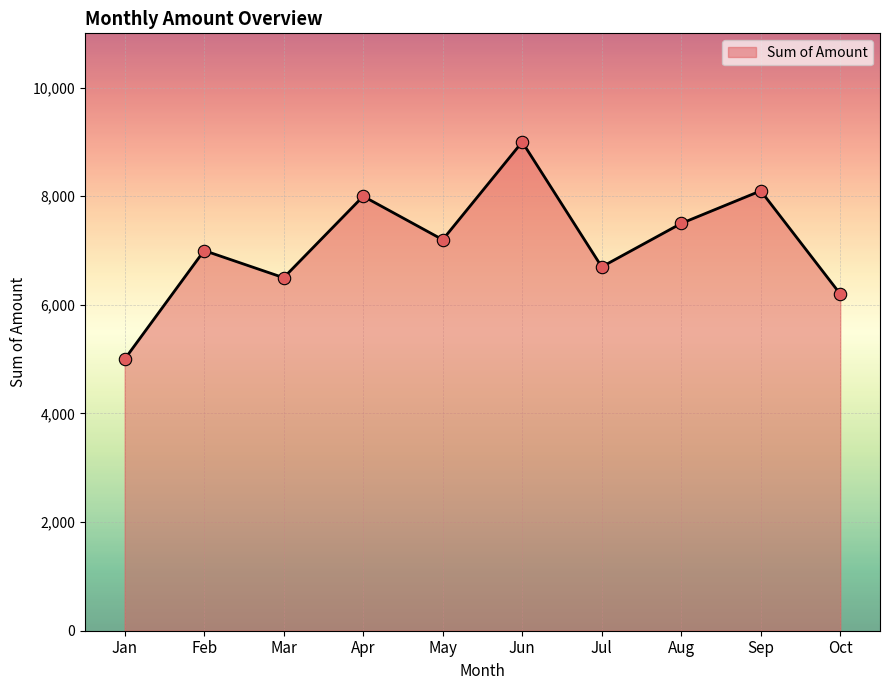

What is the ratio of the value at Feb to the value at May?

1.0